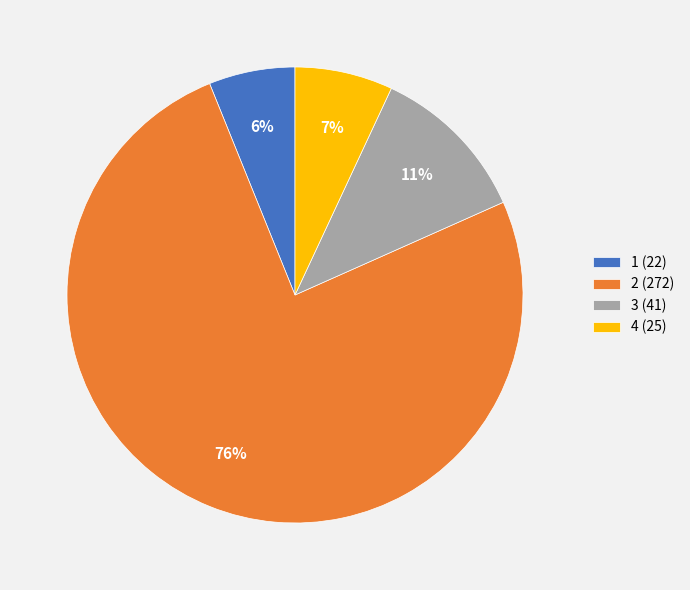

Which category has the smallest portion of the pie?

1